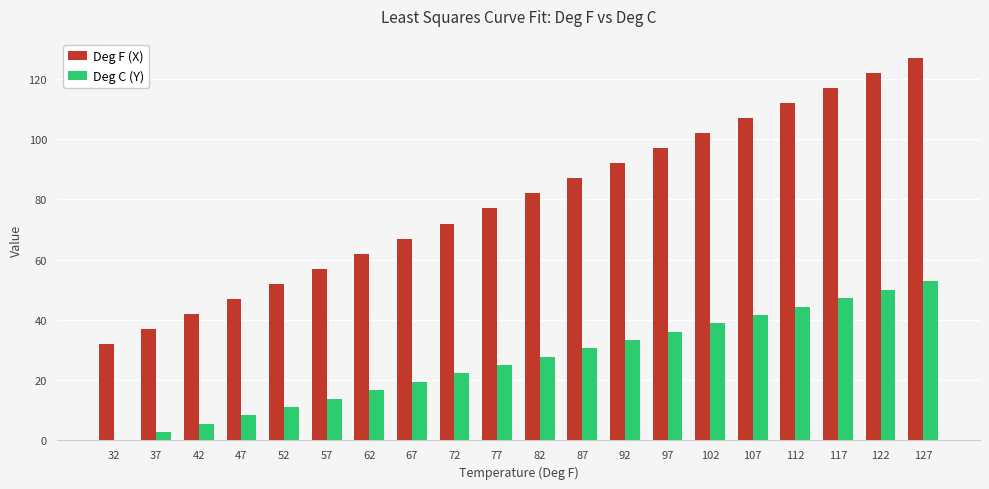

At which label does Deg C (Y) first exceed 27?

82